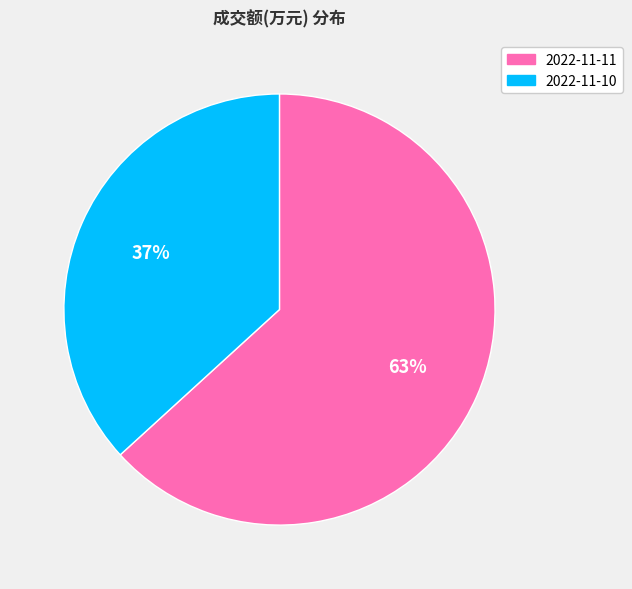

Do 2022-11-10 and 2022-11-11 together represent more than half of the pie?

Yes